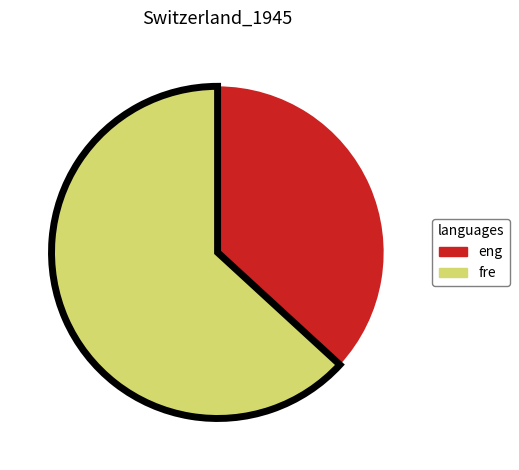

Which has a higher value, fre or eng?

fre